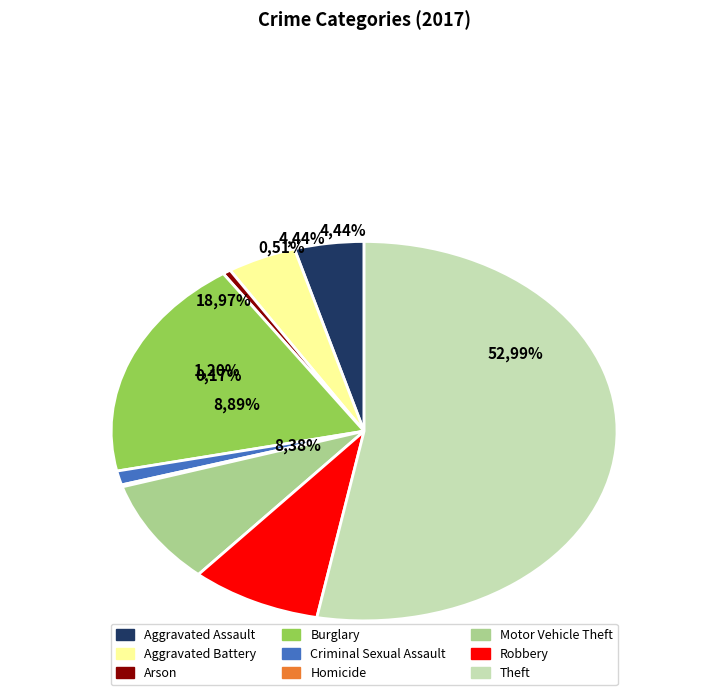

Which category has the smallest portion of the pie?

Homicide